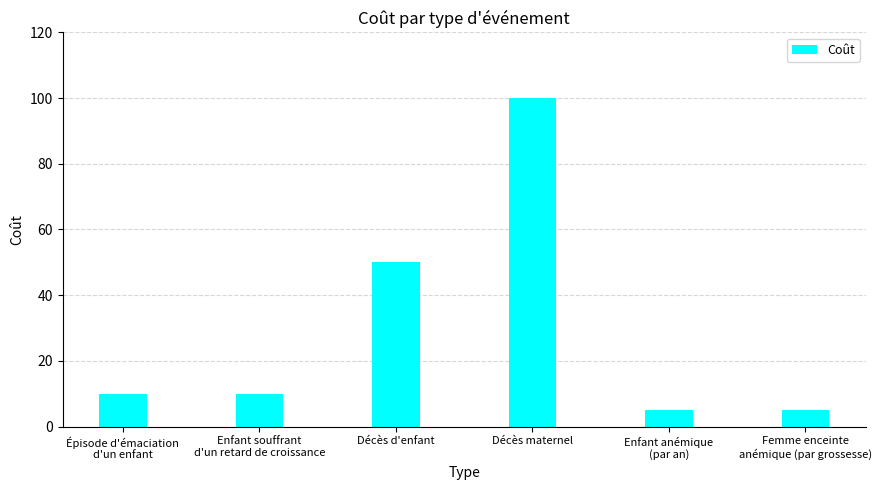

How many categories are shown in the chart?

6